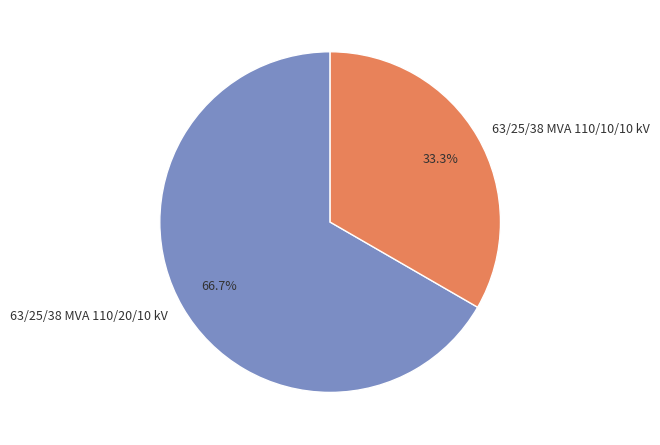

What is the largest slice in the pie chart?

63/25/38 MVA 110/20/10 kV